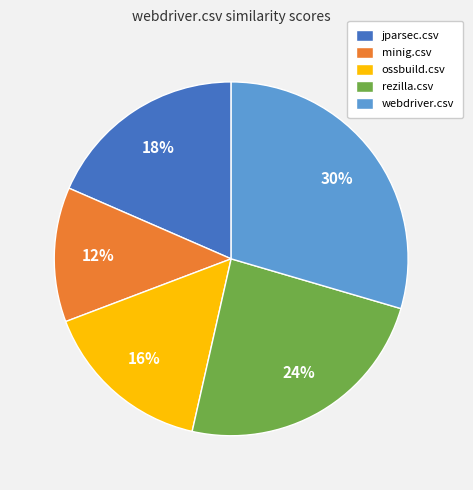

Is minig.csv the majority of the pie?

No